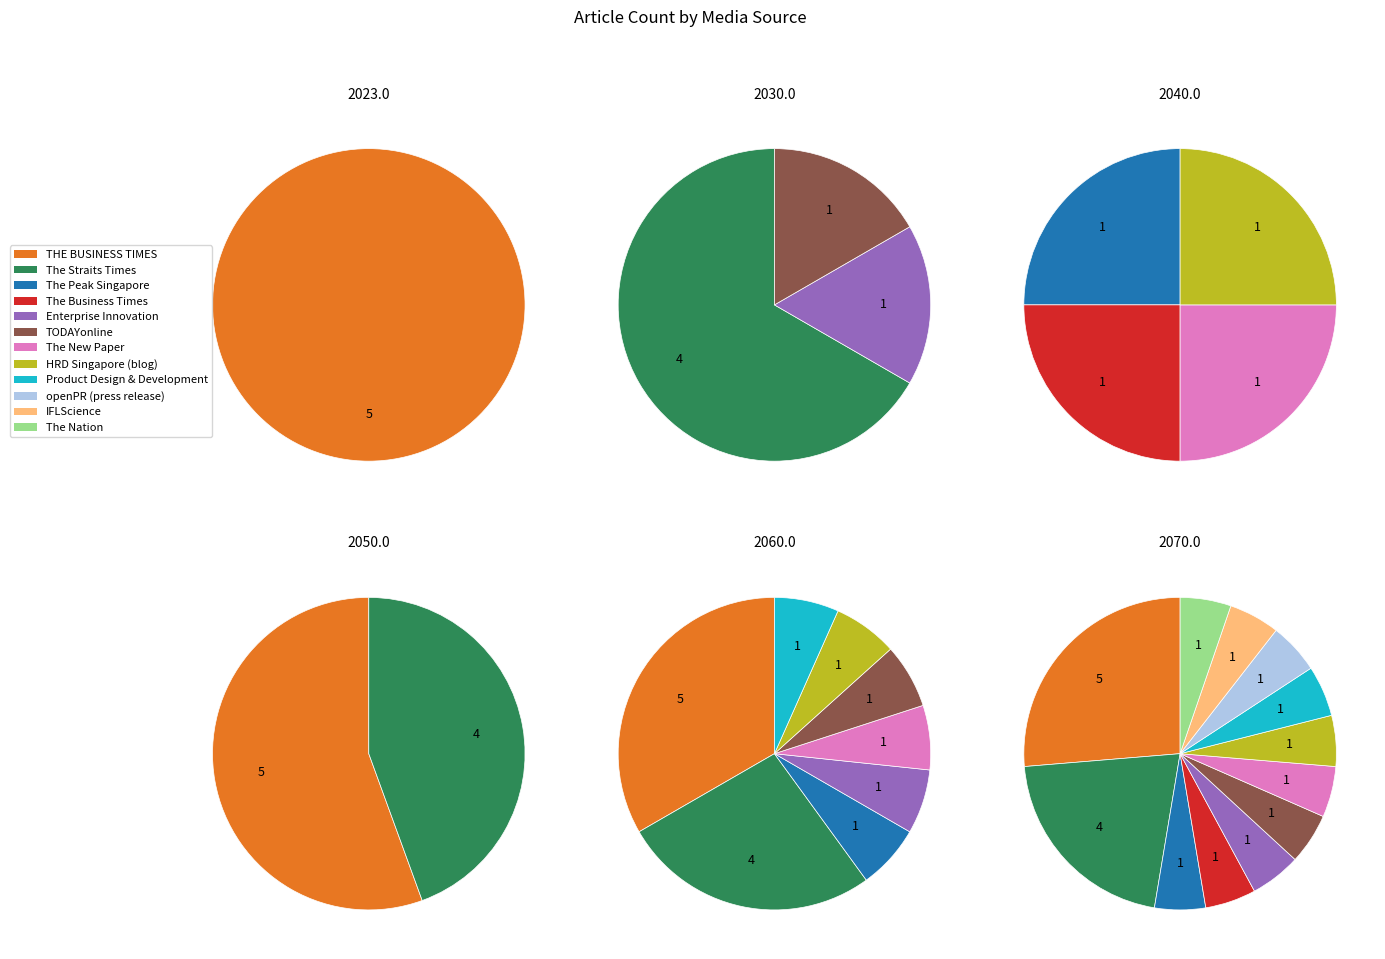

Rank the categories by value from highest to lowest.

THE BUSINESS TIMES, The Straits Times, The Peak Singapore, The Business Times, Enterprise Innovation, TODAYonline, The New Paper, HRD Singapore (blog), Product Design & Development, openPR (press release), IFLScience, The Nation